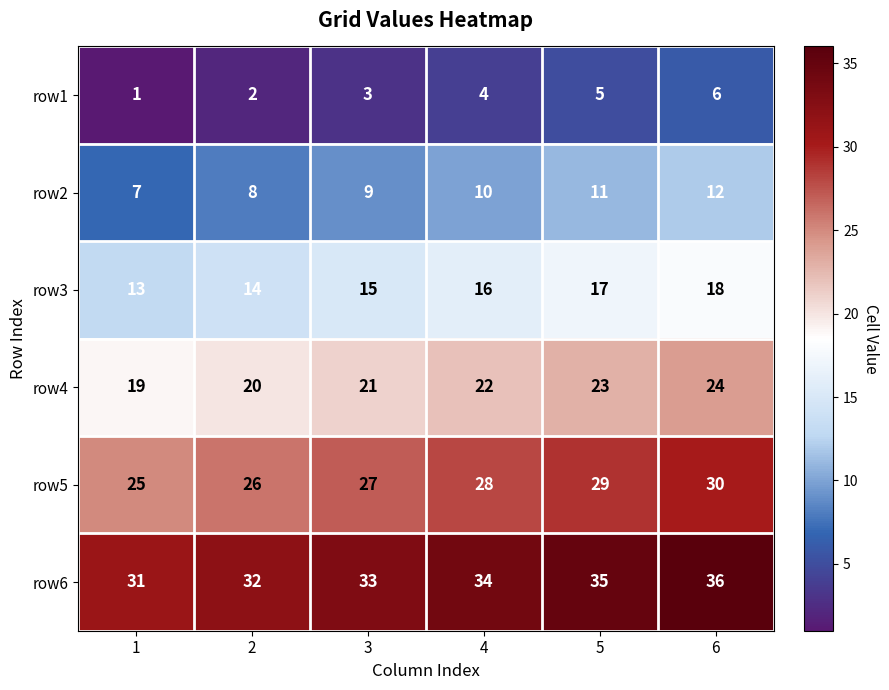

How many data points does each series have?

6